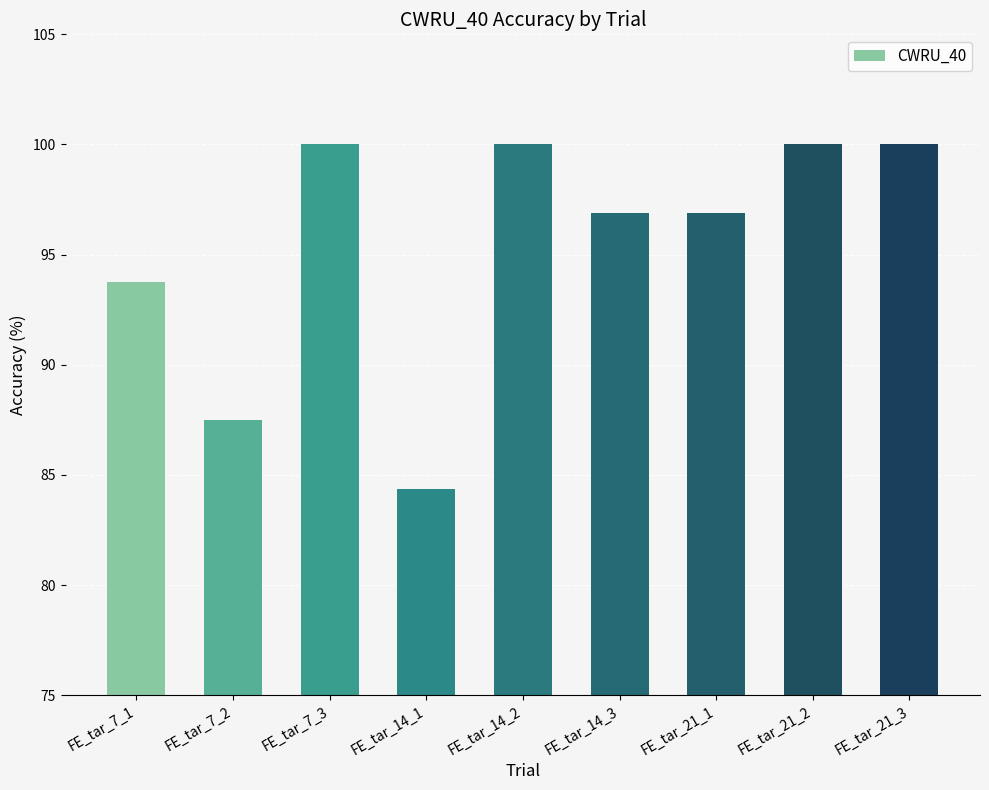

What is the maximum value shown in the chart?

100.0